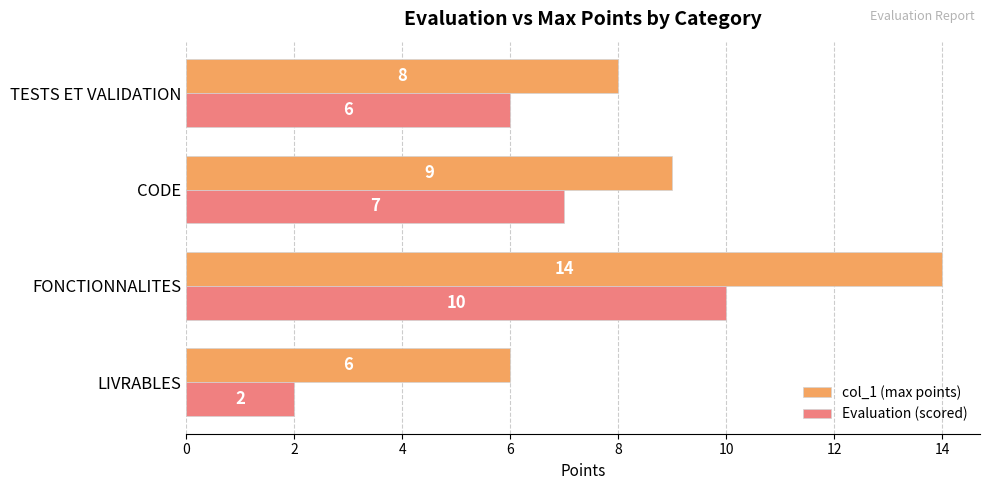

Where is col_1 (max points) nearest to the value 10?

CODE